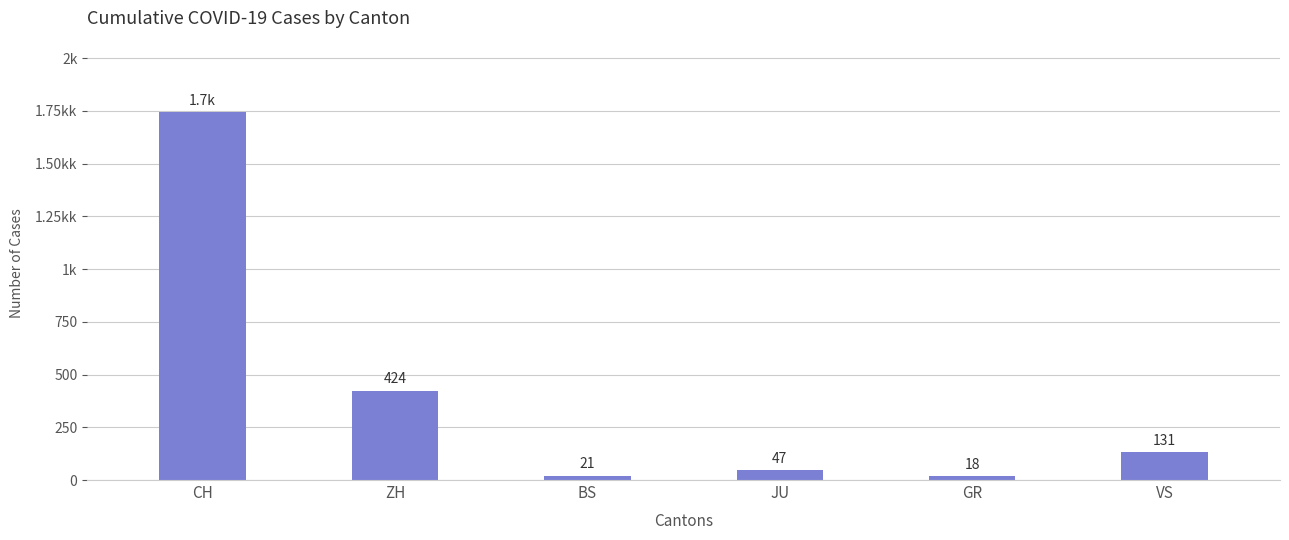

Reading right to left, transcribe all the data shown in this chart.

131	18	47	21	424	1743